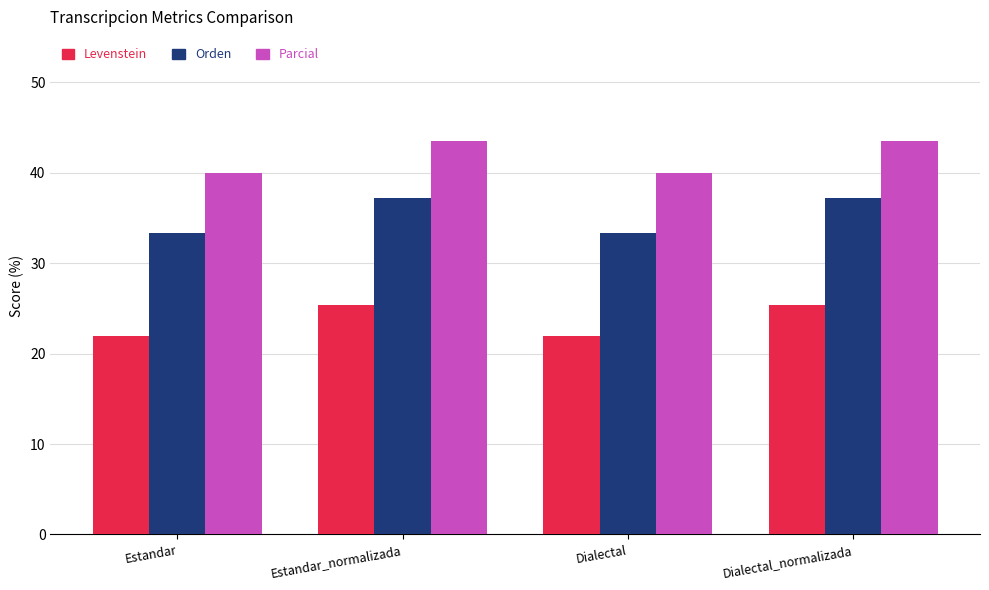

What is the average value of the Orden series?

35.3